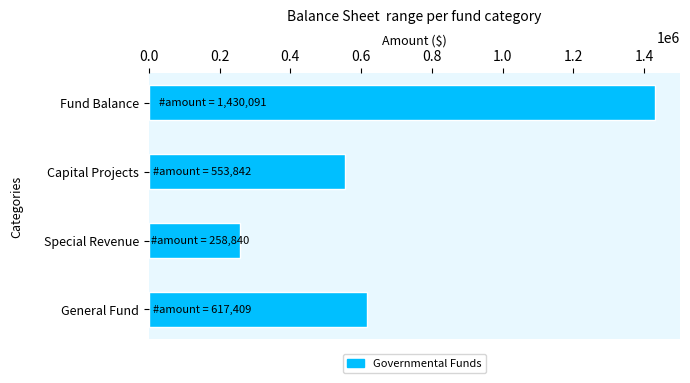

What value does the data have at General Fund?

617409